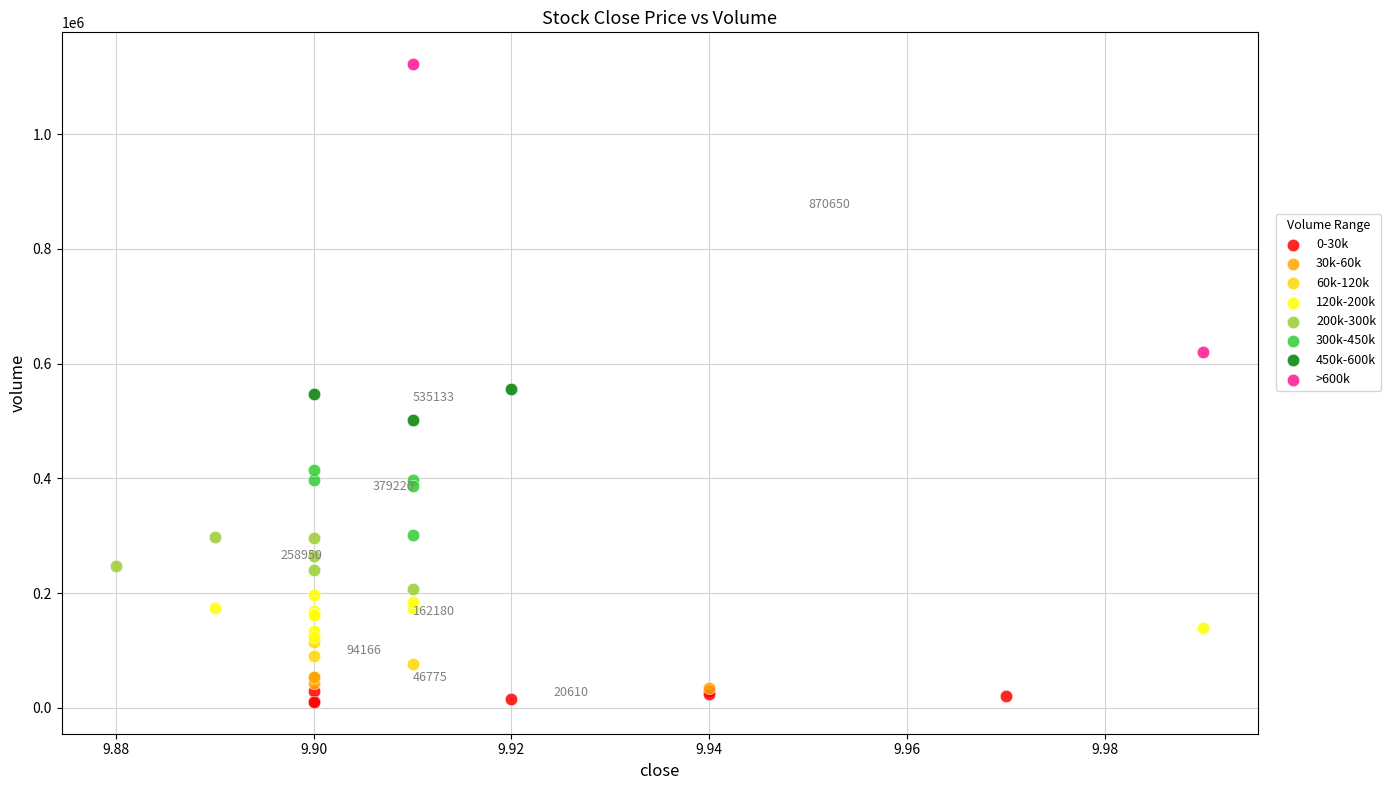

Which series reaches the maximum Y coordinate?

>600k